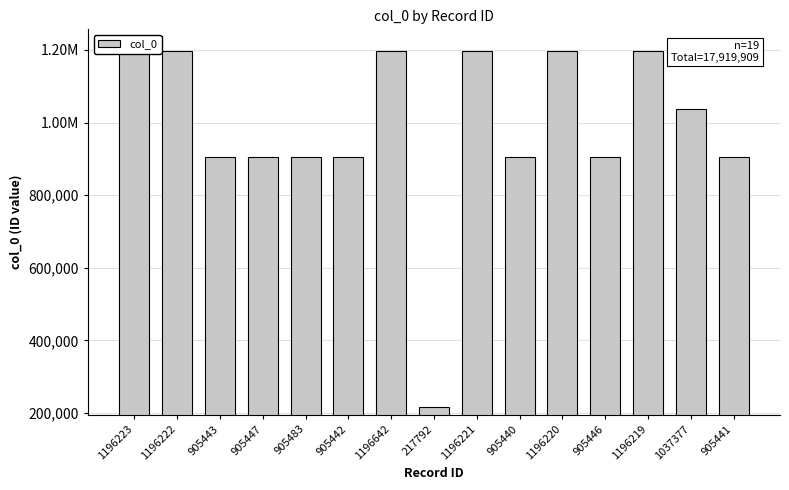

What position from the right is 905440?

6